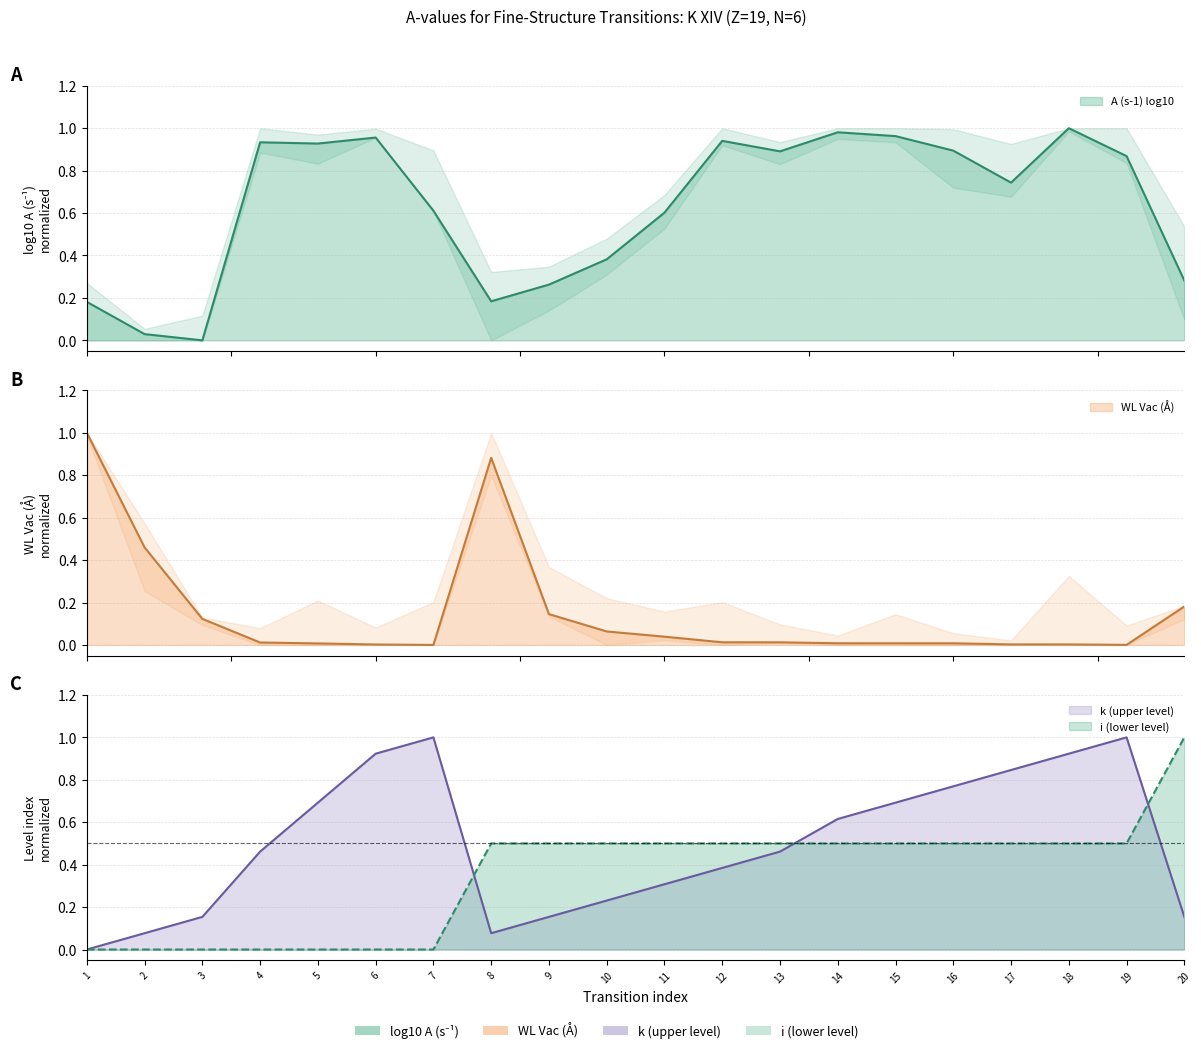

How many interior local valleys does the WL Vac (A) series have?

2